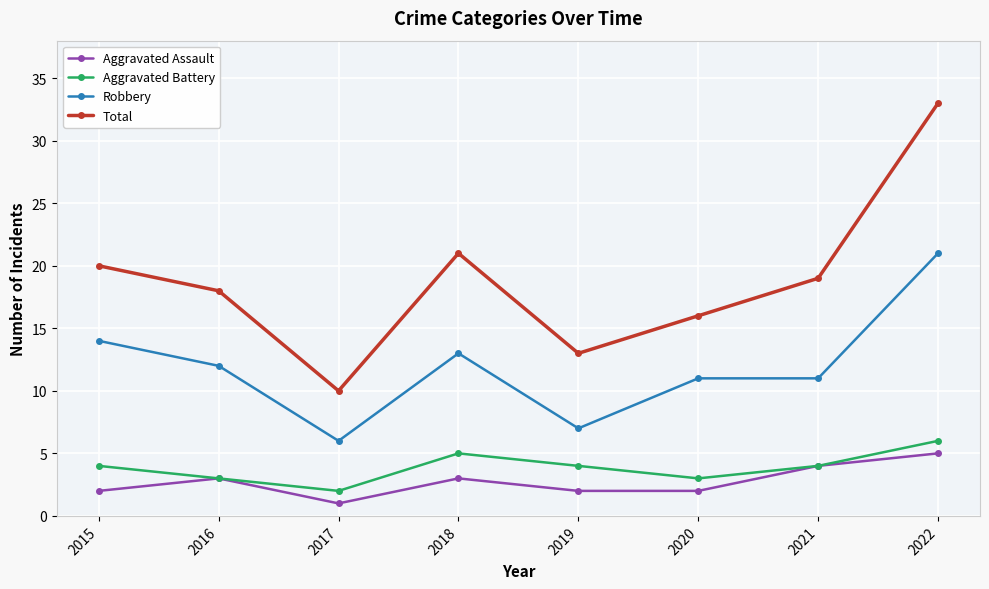

What is the sum of all Total values?

150